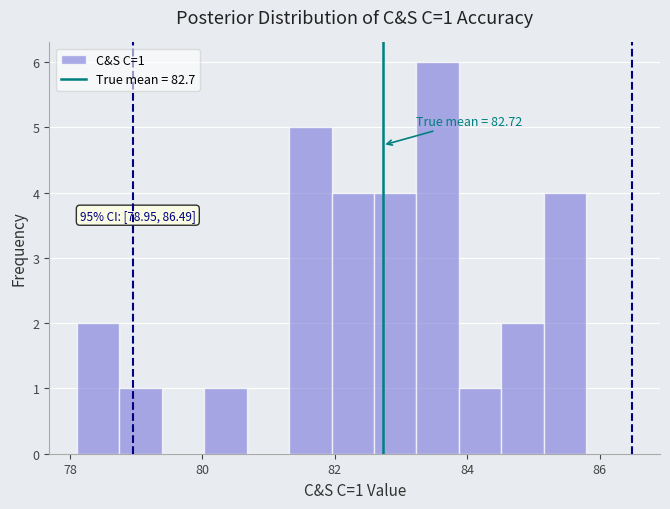

Read against the x-axis, roughly where is the centre of the tallest bar?

83.6